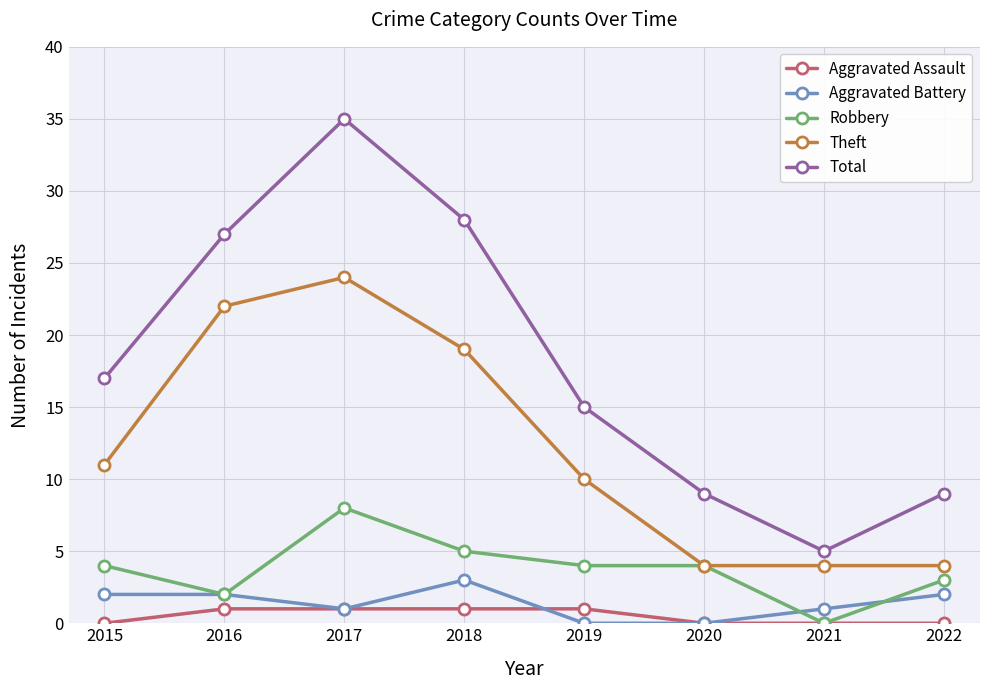

Reading left to right, extract all data points from this chart.

Aggravated Assault: 0	1	1	1	1	0	0	0
Aggravated Battery: 2	2	1	3	0	0	1	2
Robbery: 4	2	8	5	4	4	0	3
Theft: 11	22	24	19	10	4	4	4
Total: 17	27	35	28	15	9	5	9